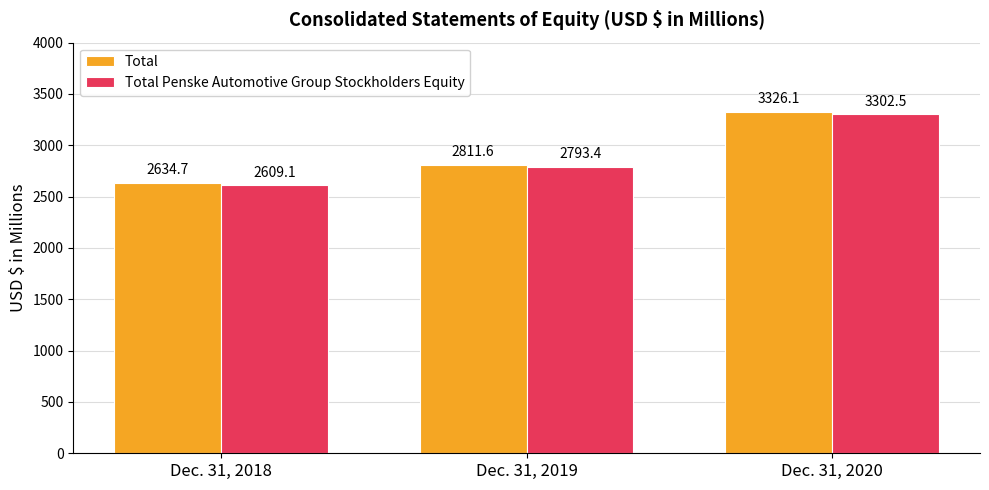

What is the difference between the Total Penske Automotive Group Stockholders Equity values at Dec. 31, 2019 and Dec. 31, 2020?

509.1